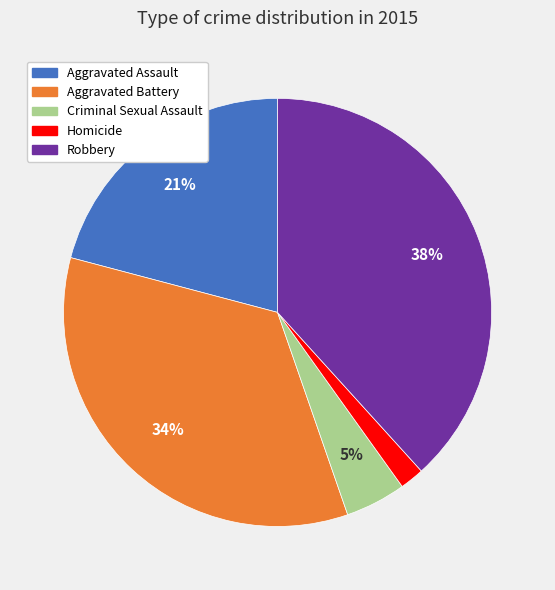

Is it true that Criminal Sexual Assault is 16% of the pie?

False